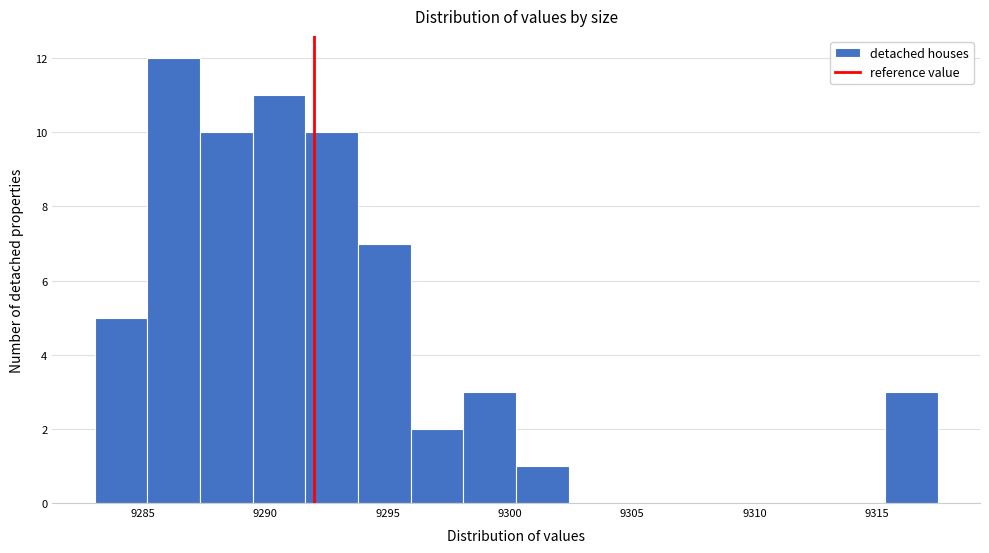

Reading left to right, transcribe this chart: for each bar, give the range it covers on the x-axis and its height. Neither the bar edges nor the heights are printed on the chart, so give them approximately, as read against the axes.

9283.0 to 9285.0: 5
9285.0 to 9287.5: 12
9287.5 to 9289.5: 10
9289.5 to 9291.5: 11
9291.5 to 9294.0: 10
9294.0 to 9296.0: 7
9296.0 to 9298.0: 2
9298.0 to 9300.5: 3
9300.5 to 9302.5: 1
9302.5 to 9304.5: 0
9304.5 to 9306.5: 0
9306.5 to 9309.0: 0
9309.0 to 9311.0: 0
9311.0 to 9313.0: 0
9313.0 to 9315.5: 0
9315.5 to 9317.5: 3